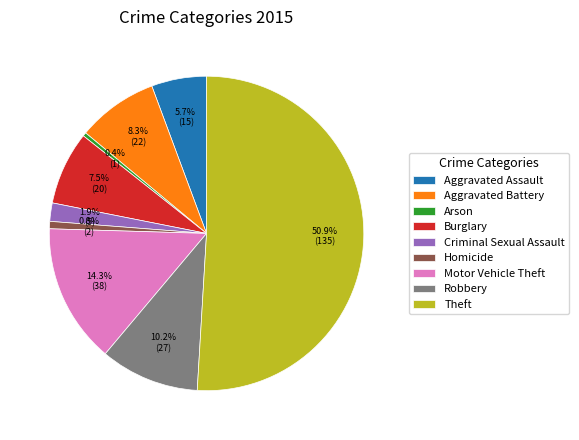

Is it true that Aggravated Assault is 16% of the pie?

False